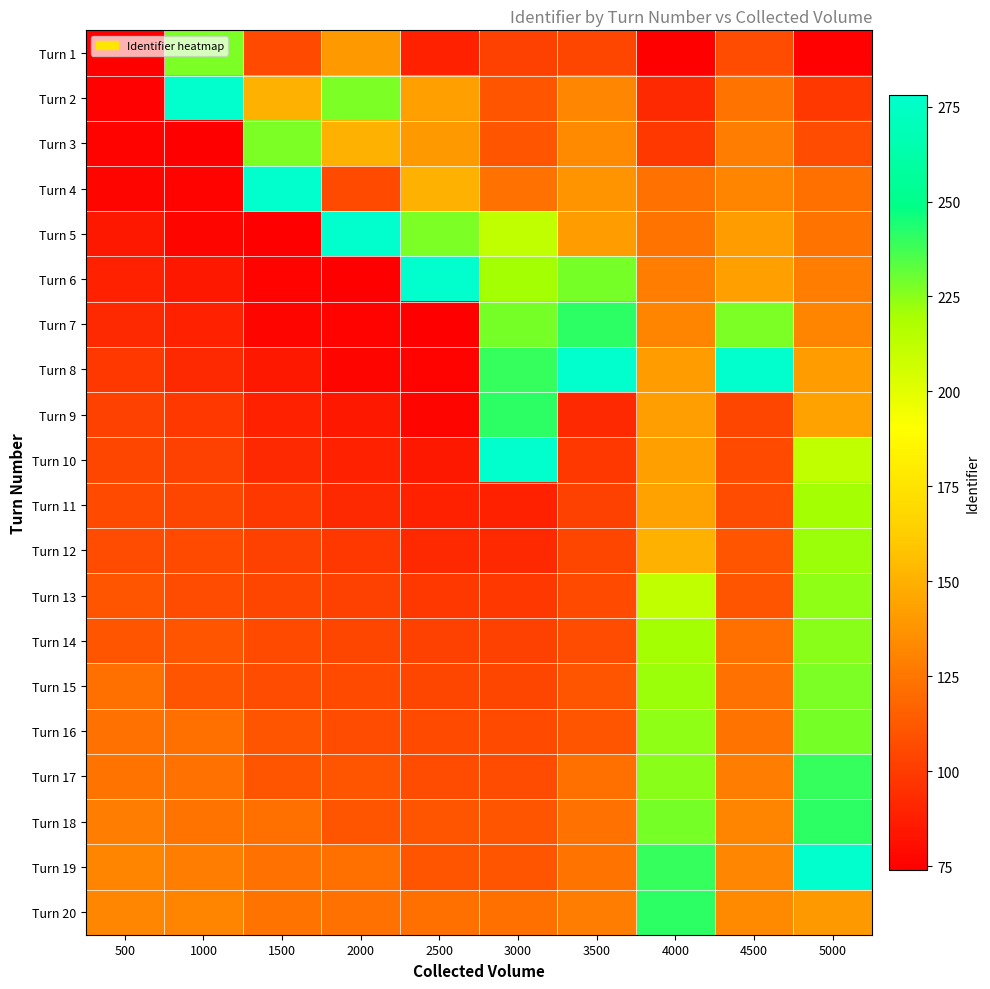

Reading left to right, extract all data points from this chart.

Turn 1: 500=74	1000=227	1500=106	2000=140	2500=89	3000=102	3500=105	4000=74	4500=107	5000=75
Turn 2: 500=75	1000=278	1500=150	2000=227	2500=143	3000=110	3500=132	4000=92	4500=124	5000=98
Turn 3: 500=76	1000=74	1500=227	2000=150	2500=140	3000=111	3500=133	4000=98	4500=128	5000=107
Turn 4: 500=77	1000=76	1500=278	2000=106	2500=150	3000=123	3500=137	4000=123	4500=131	5000=122
Turn 5: 500=85	1000=77	1500=74	2000=278	2500=227	3000=212	3500=141	4000=124	4500=141	5000=124
Turn 6: 500=89	1000=85	1500=76	2000=74	2500=278	3000=220	3500=228	4000=128	4500=143	5000=128
Turn 7: 500=92	1000=89	1500=77	2000=76	2500=74	3000=228	3500=241	4000=131	4500=227	5000=131
Turn 8: 500=98	1000=92	1500=85	2000=77	2500=76	3000=239	3500=278	4000=141	4500=278	5000=141
Turn 9: 500=102	1000=98	1500=89	2000=85	2500=77	3000=241	3500=92	4000=142	4500=105	5000=144
Turn 10: 500=105	1000=102	1500=92	2000=89	2500=85	3000=278	3500=98	4000=143	4500=106	5000=212
Turn 11: 500=106	1000=105	1500=98	2000=92	2500=89	3000=89	3500=102	4000=144	4500=107	5000=220
Turn 12: 500=107	1000=106	1500=102	2000=98	2500=92	3000=92	3500=105	4000=150	4500=110	5000=222
Turn 13: 500=110	1000=107	1500=105	2000=102	2500=98	3000=98	3500=106	4000=212	4500=111	5000=224
Turn 14: 500=111	1000=110	1500=106	2000=105	2500=102	3000=102	3500=107	4000=220	4500=122	5000=225
Turn 15: 500=122	1000=111	1500=107	2000=106	2500=105	3000=105	3500=110	4000=222	4500=123	5000=227
Turn 16: 500=123	1000=122	1500=110	2000=107	2500=106	3000=106	3500=111	4000=224	4500=124	5000=228
Turn 17: 500=124	1000=123	1500=111	2000=110	2500=107	3000=107	3500=122	4000=225	4500=128	5000=239
Turn 18: 500=128	1000=124	1500=122	2000=111	2500=110	3000=110	3500=123	4000=228	4500=131	5000=241
Turn 19: 500=131	1000=128	1500=123	2000=122	2500=111	3000=111	3500=124	4000=239	4500=132	5000=278
Turn 20: 500=132	1000=131	1500=124	2000=123	2500=122	3000=122	3500=128	4000=241	4500=133	5000=140